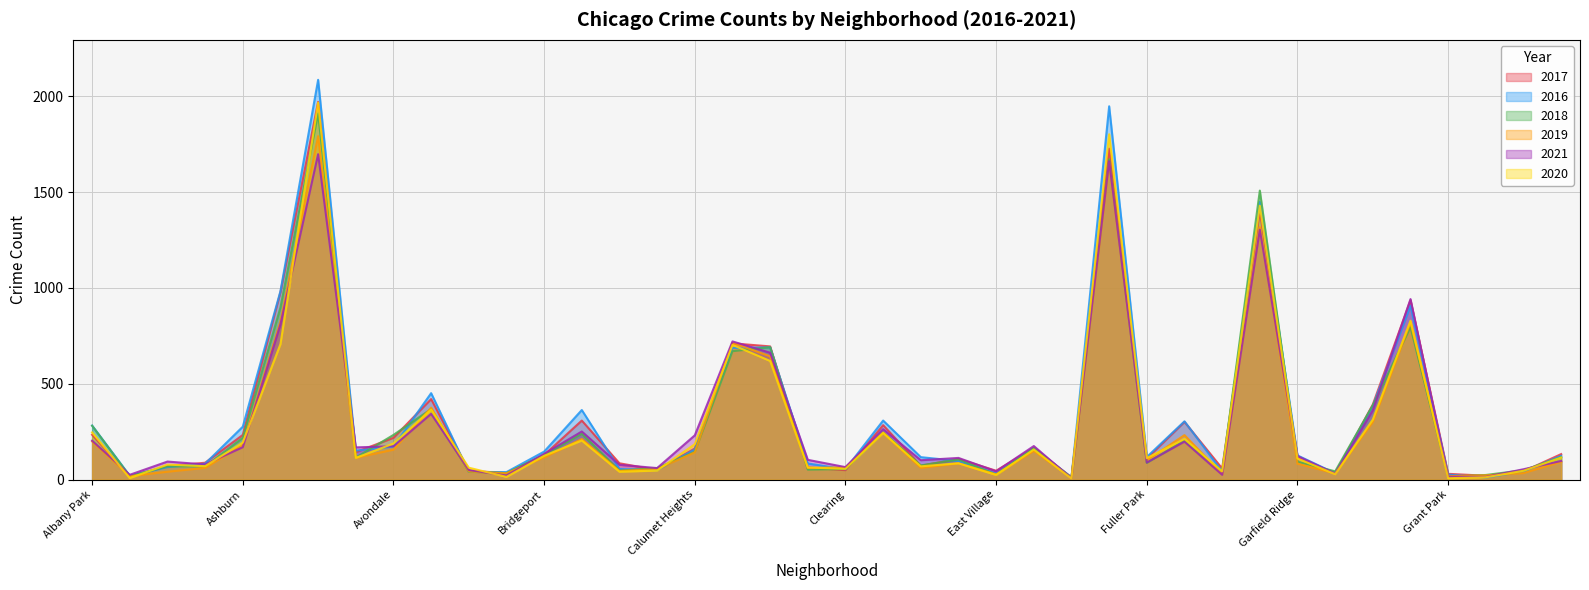

At which category is the sum across all series the highest?

Austin